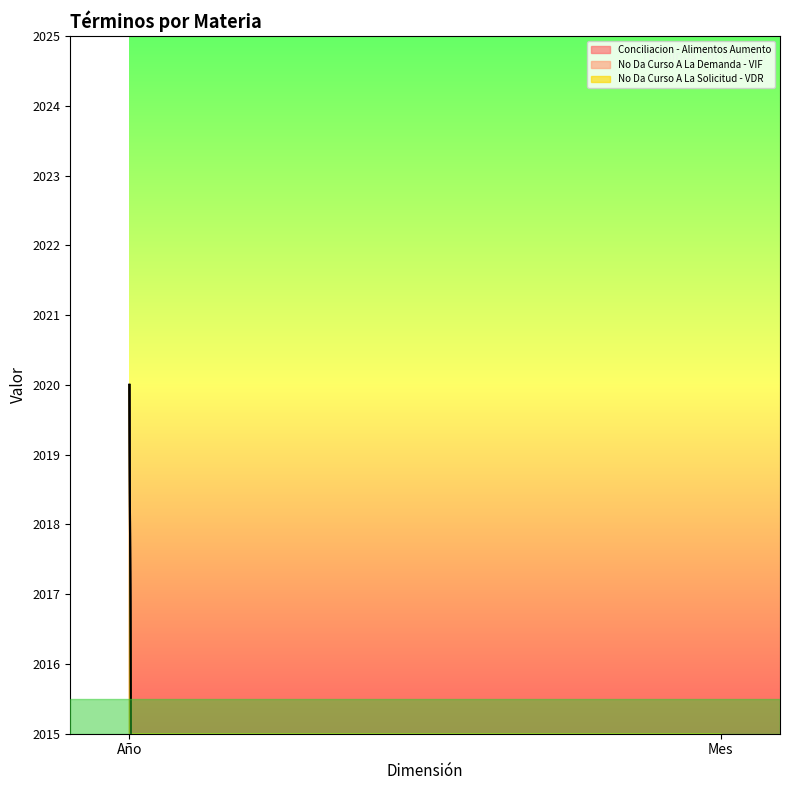

At how many categories does at least one series exceed 1869?

1